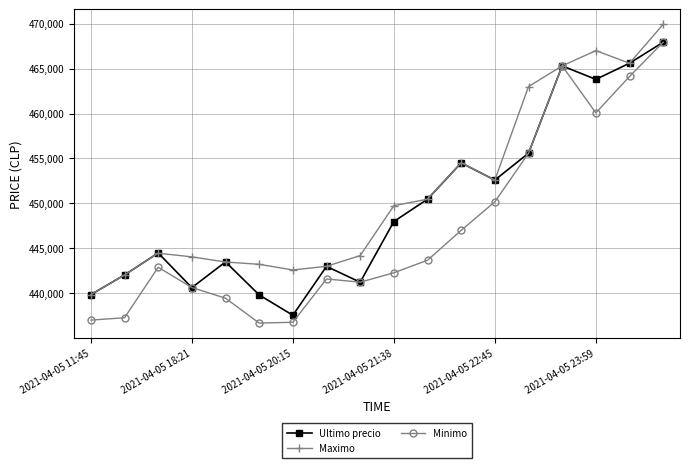

True or false: Ultimo precio has more than 0 interior local peaks.

True